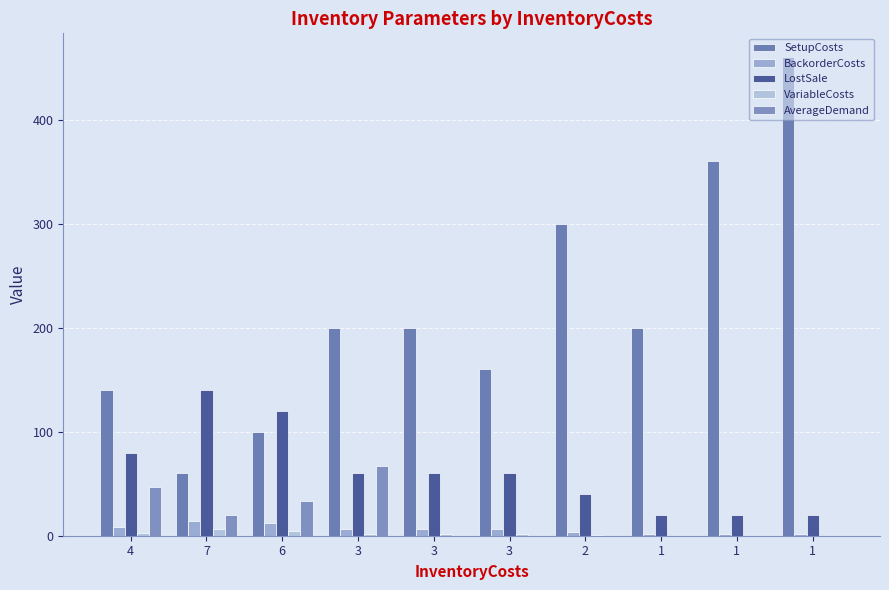

The VariableCosts series shows 2.9 at 3. True or false?

False